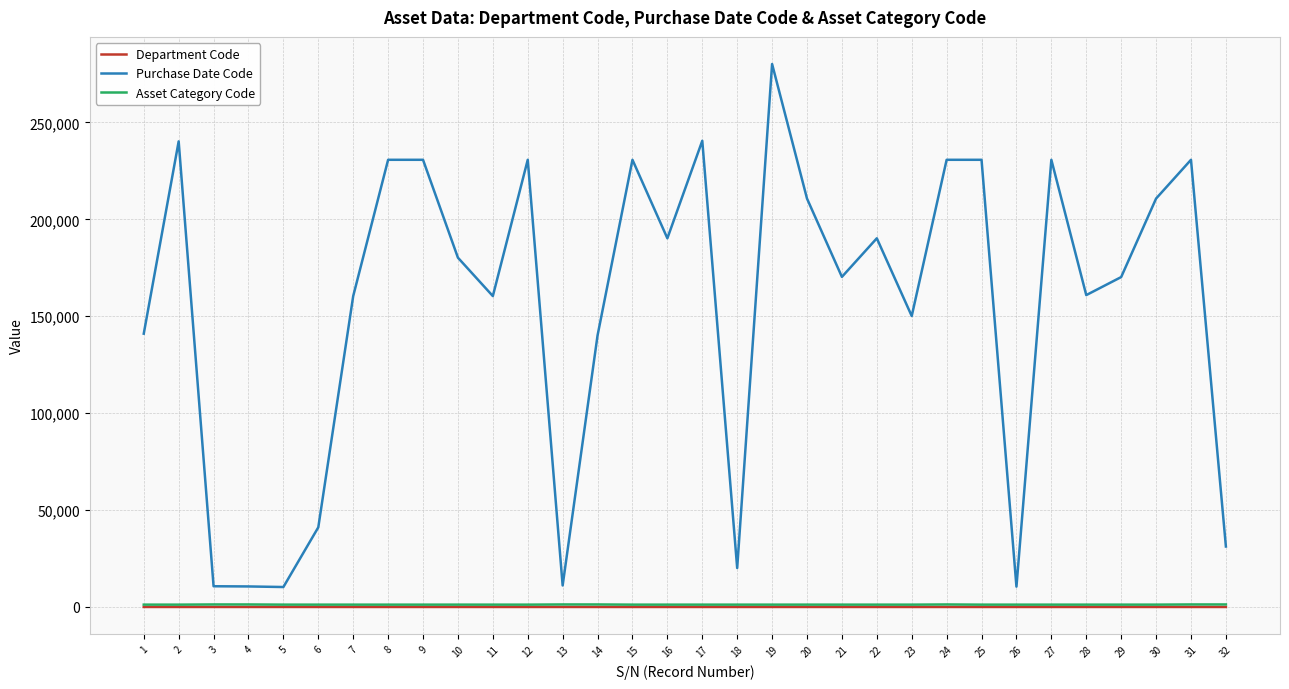

Between 23 and 30, which series saw the biggest shift?

Purchase Date Code